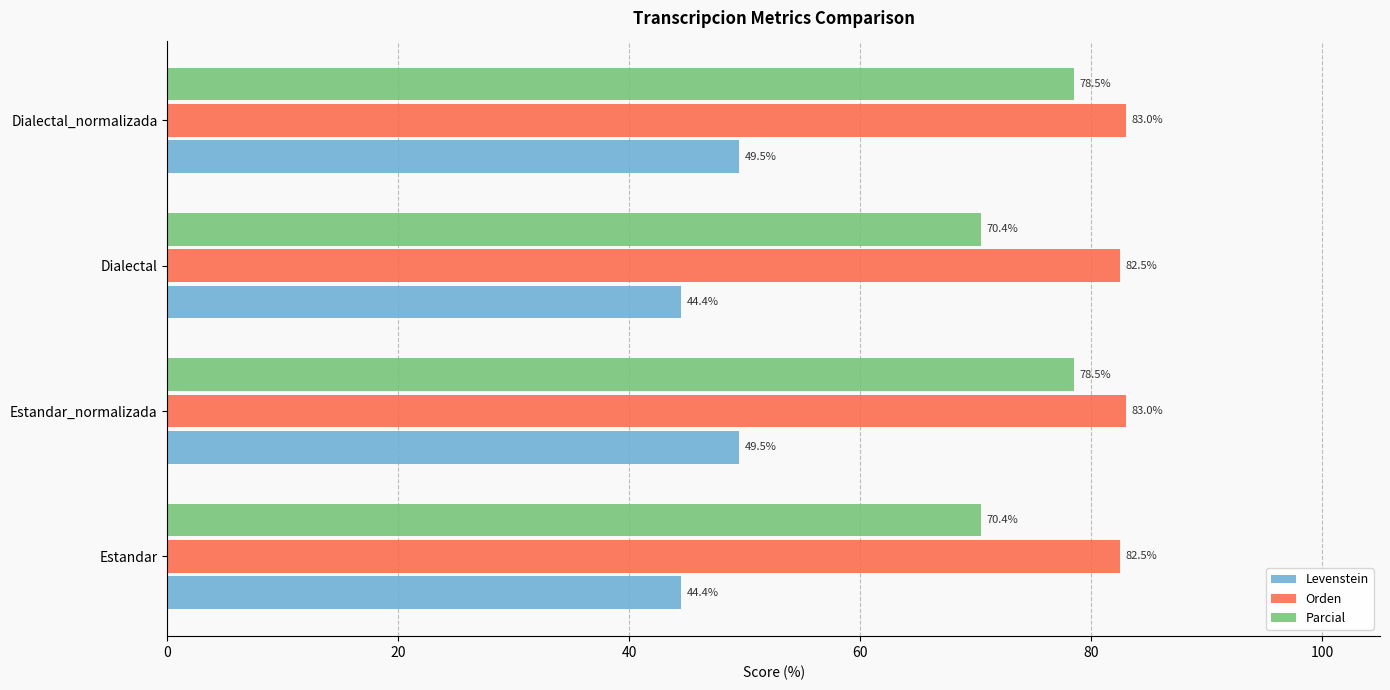

What is the average value of the Parcial series?

74.5